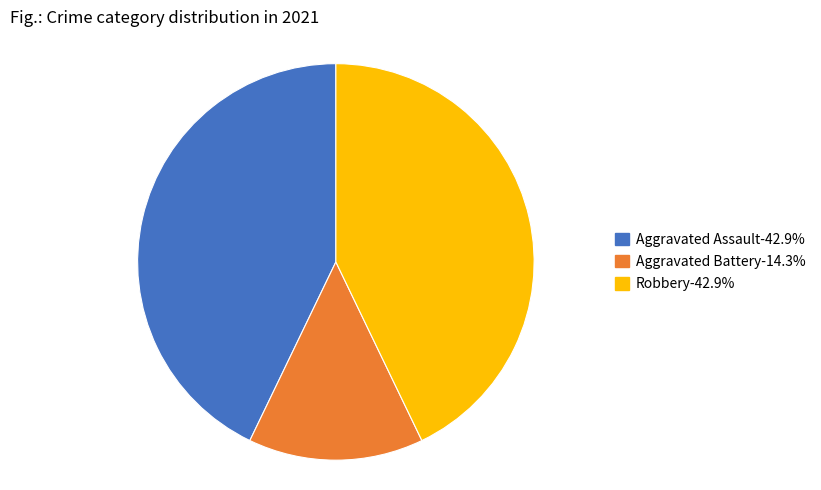

Is there a majority slice in this chart?

No